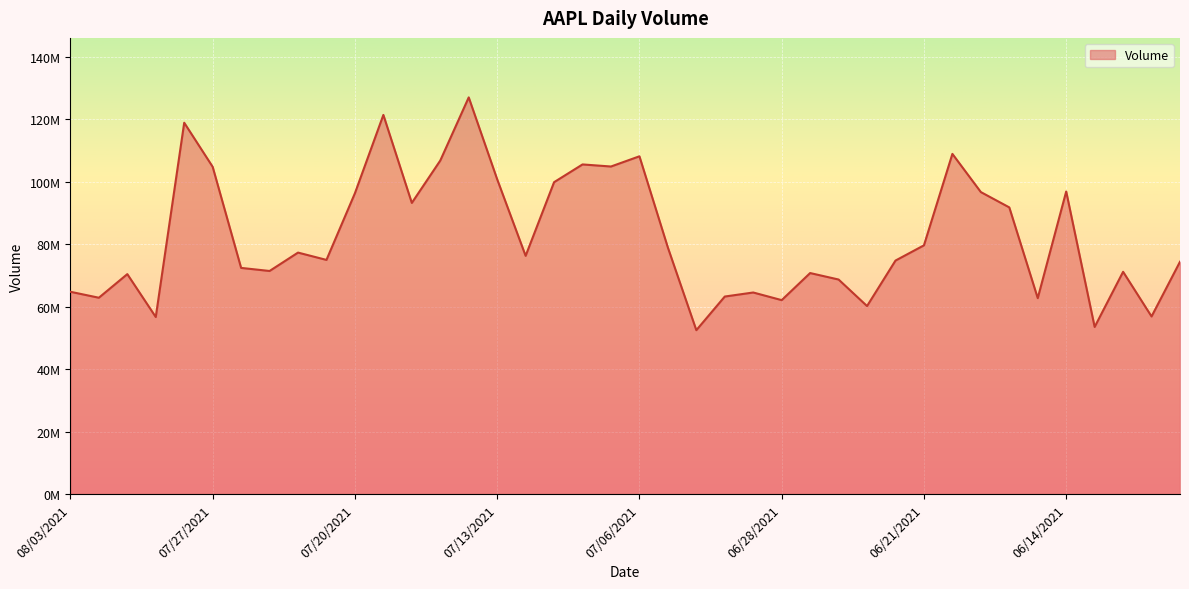

Does the chart have visible grid lines?

Yes